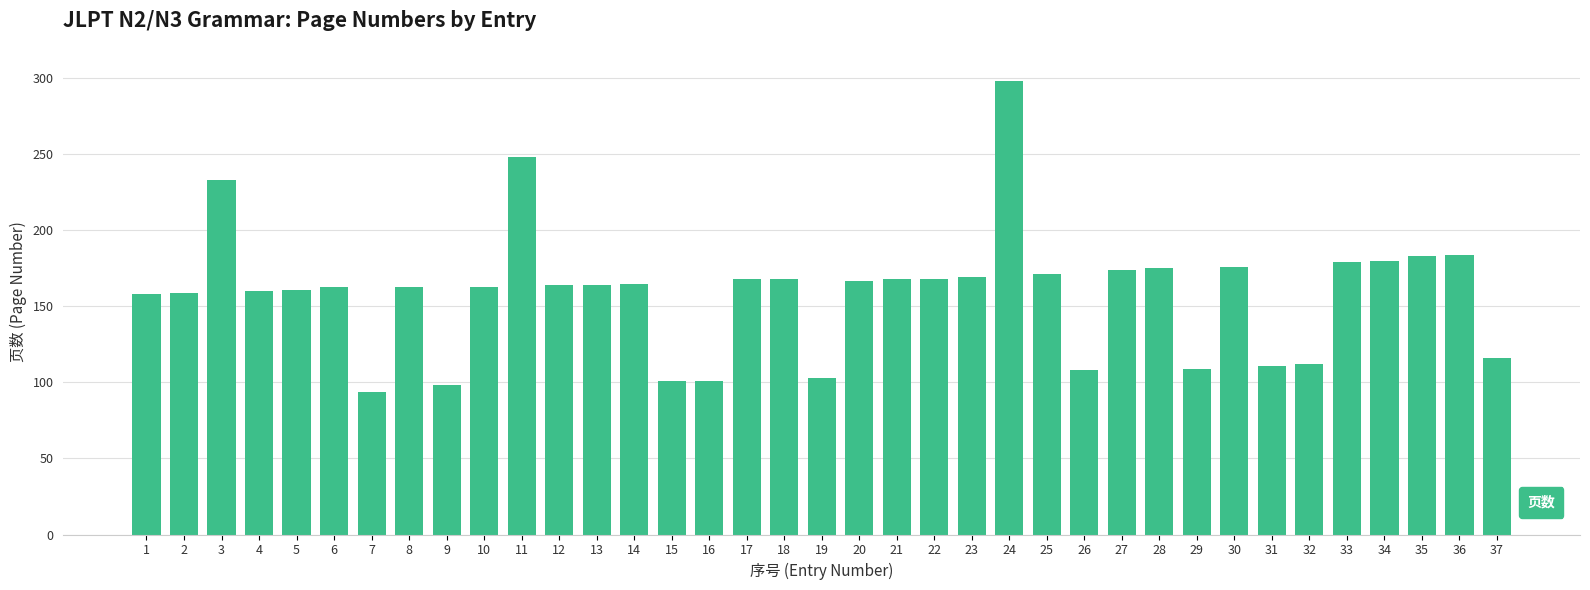

What is the value of the 7th bar from the left?

94